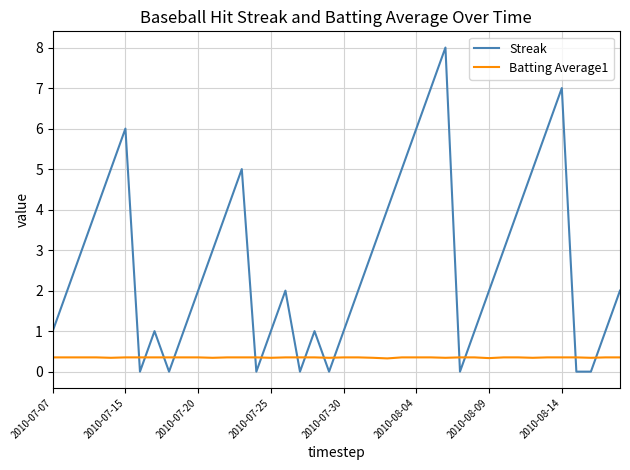

Which series has the largest total across all categories?

Streak